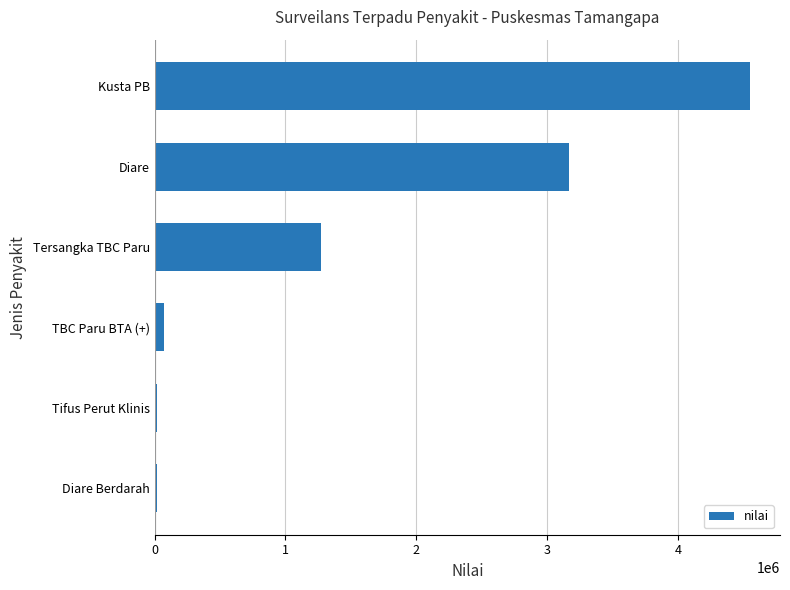

How many data points are less than 1274457?

3